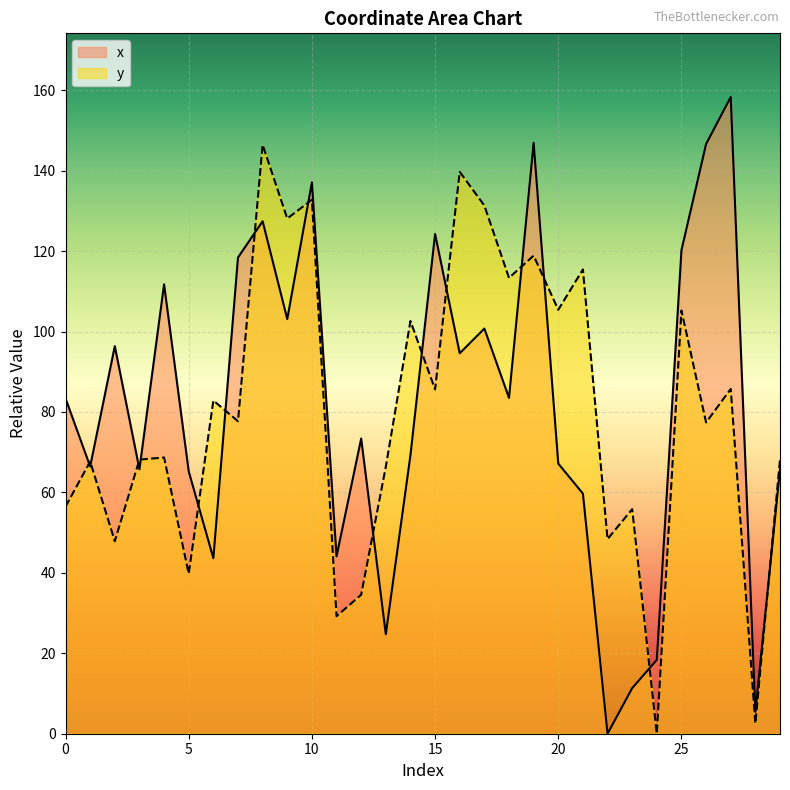

How many lines are shown in the chart?

2